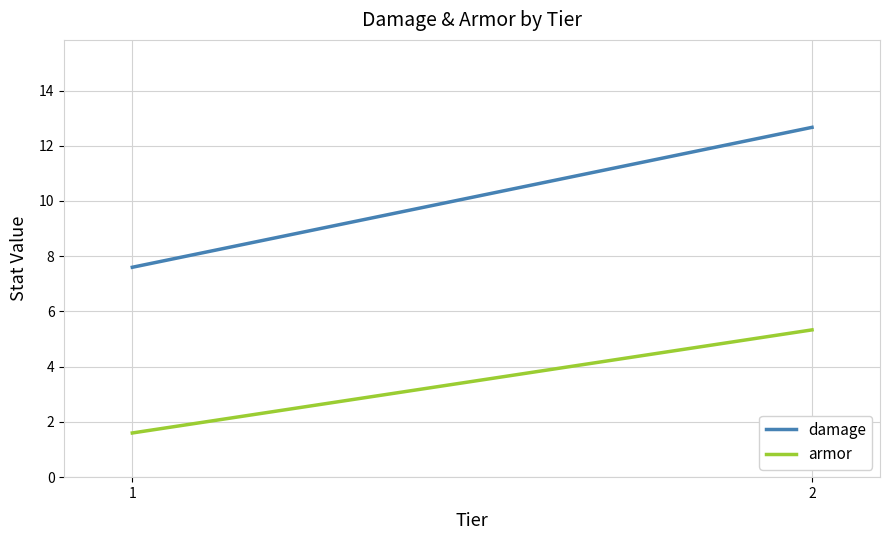

List the labels in order of damage value, smallest first.

1, 2